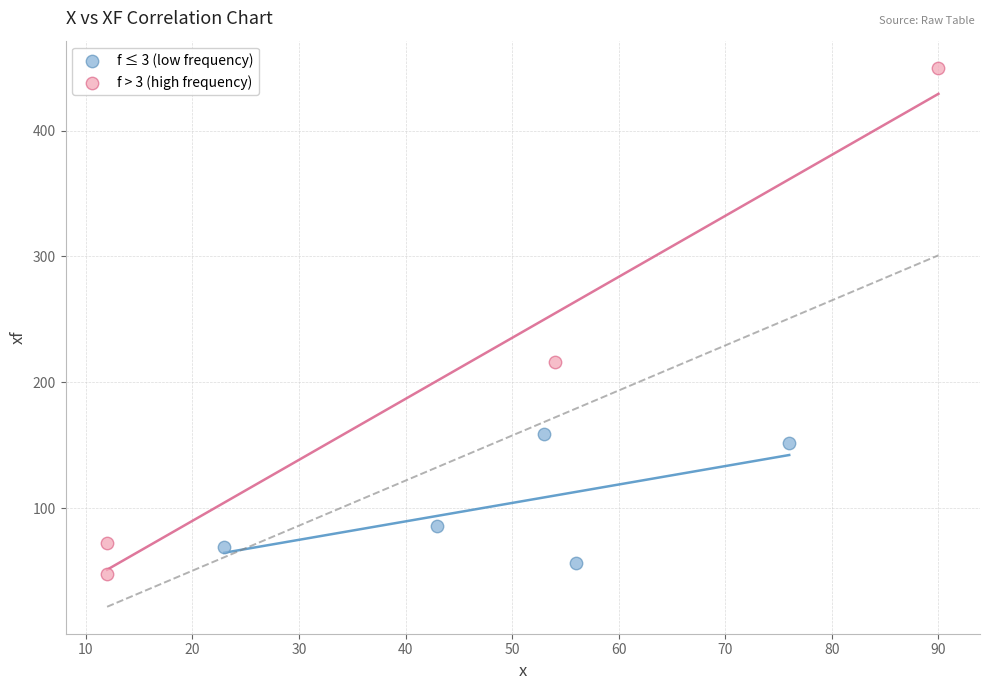

Which series reaches the maximum Y coordinate?

f > 3 (high frequency)